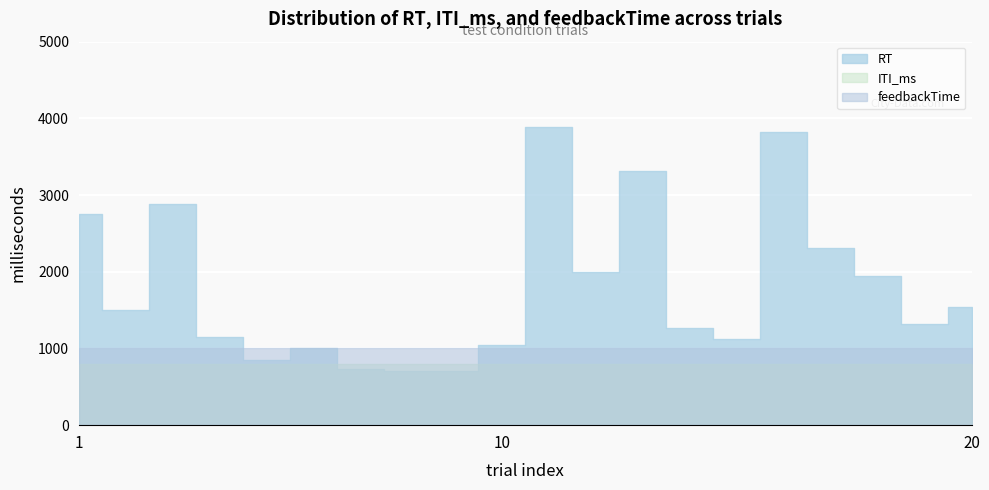

What is the difference between the RT values at 19 and 6?

319